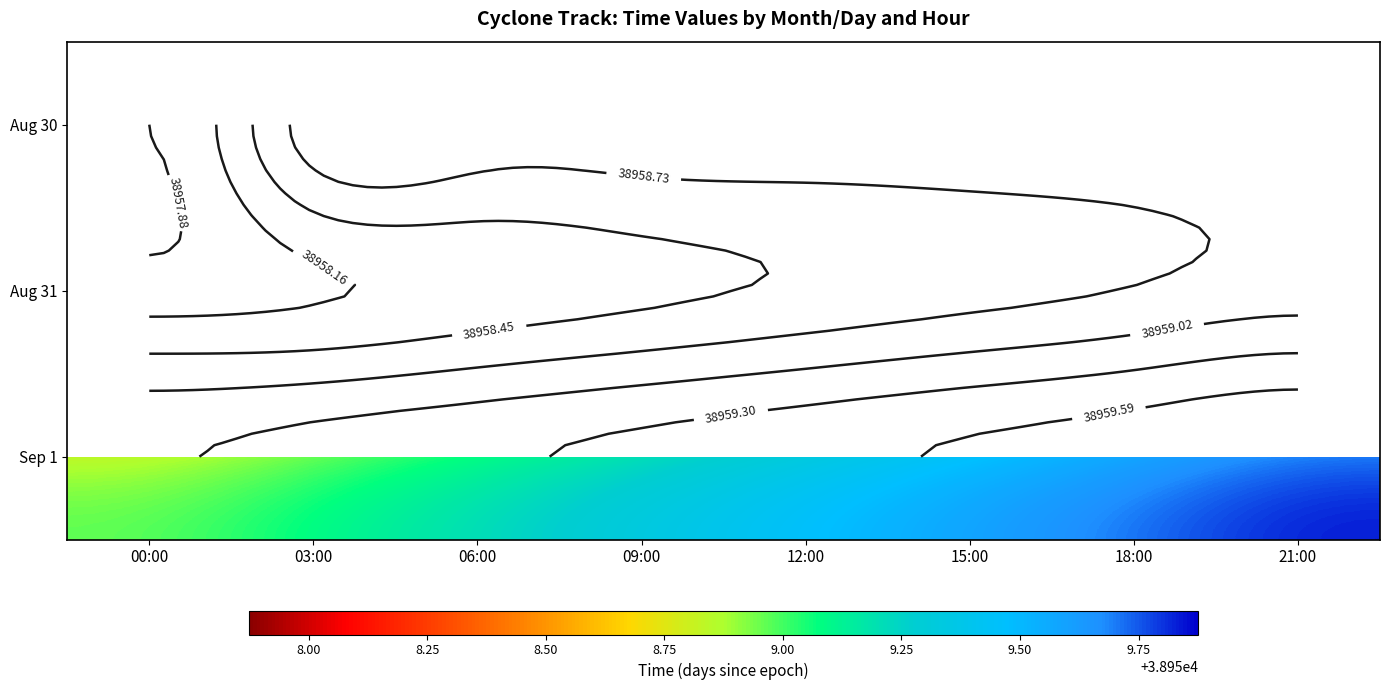

Which has a higher value, 00:00 or 12:00?

12:00